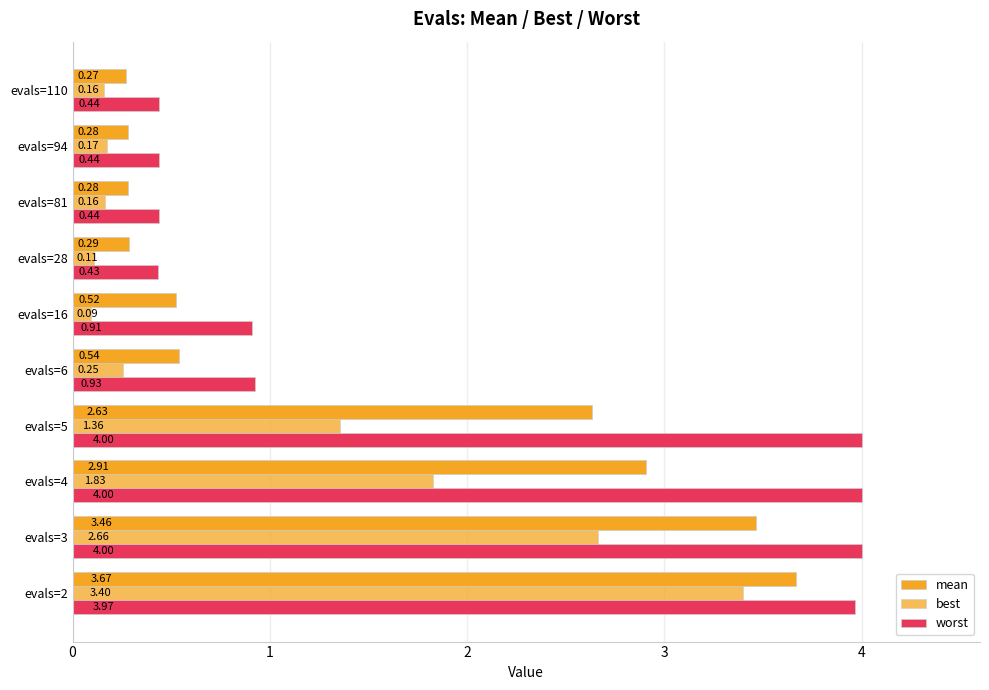

What is the minimum value shown in the chart?

0.1